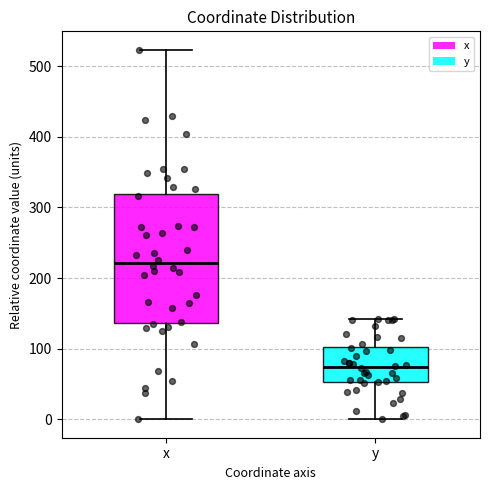

Which box is the tallest, from its lower edge to its upper edge?

x